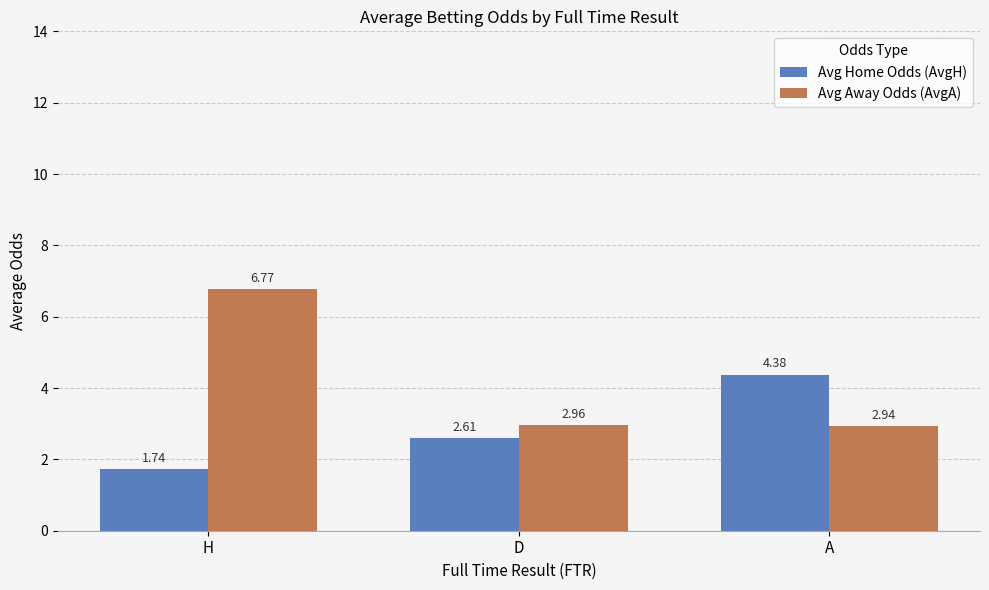

Rank the categories by Avg Away Odds (AvgA) value from highest to lowest.

H, D, A